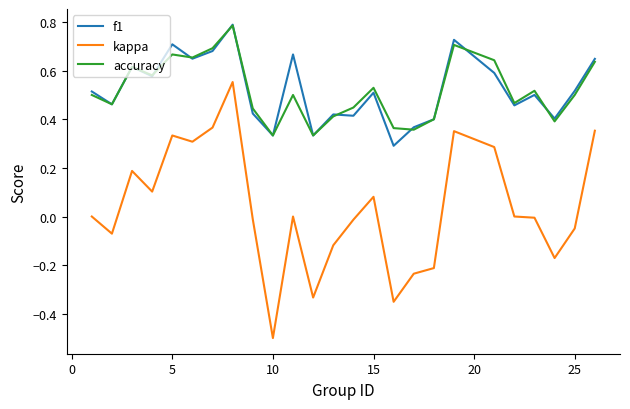

What is the minimum value shown in the chart?

-0.5